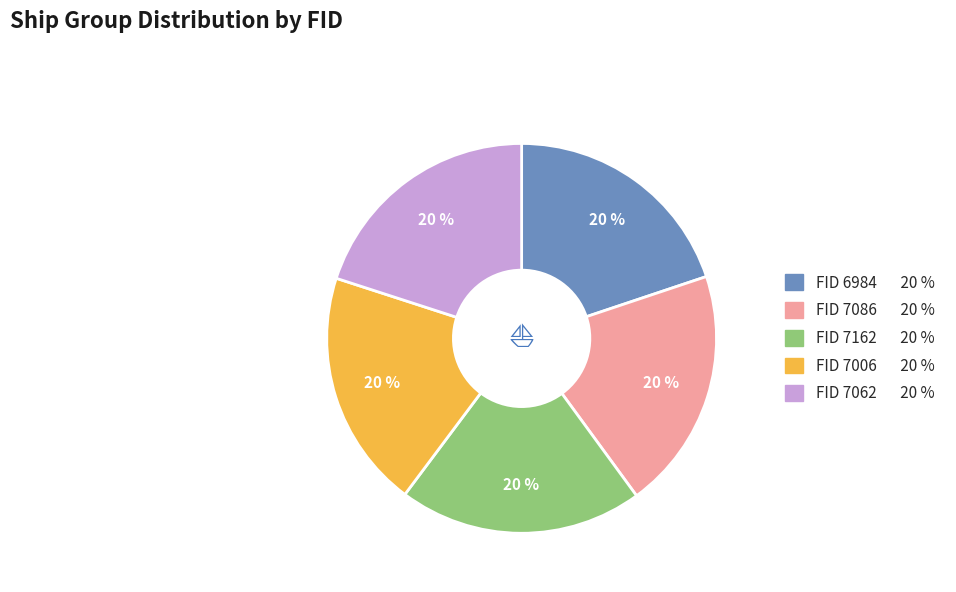

Does any single category account for the majority?

No